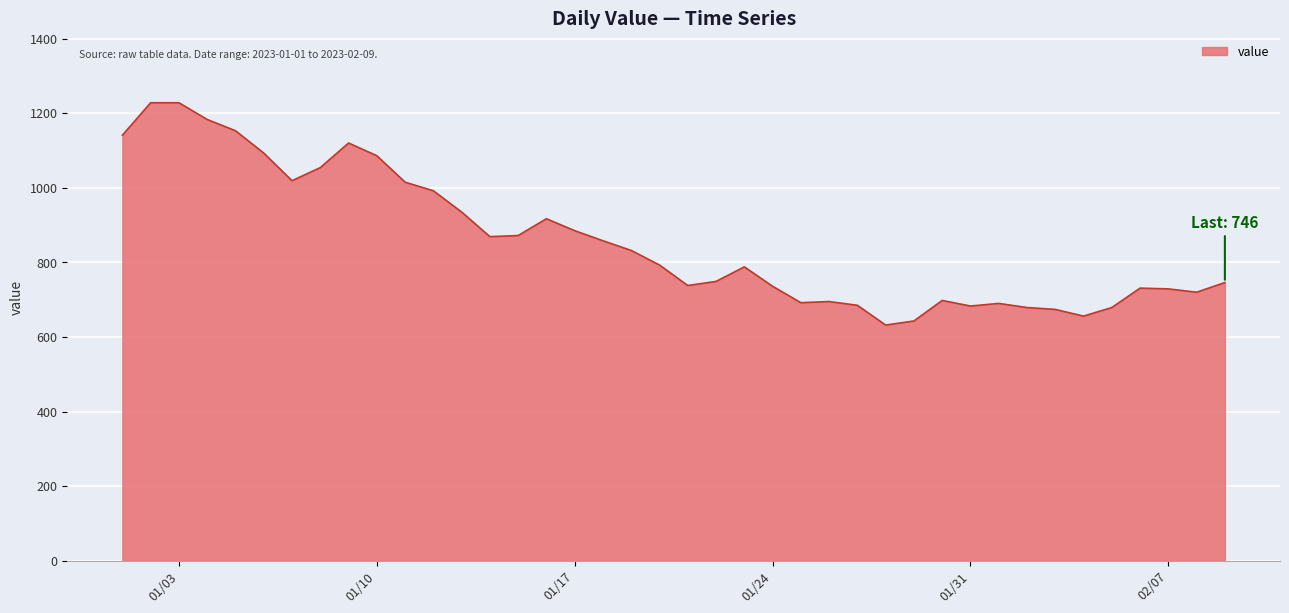

What is the maximum value shown in the chart?

1228